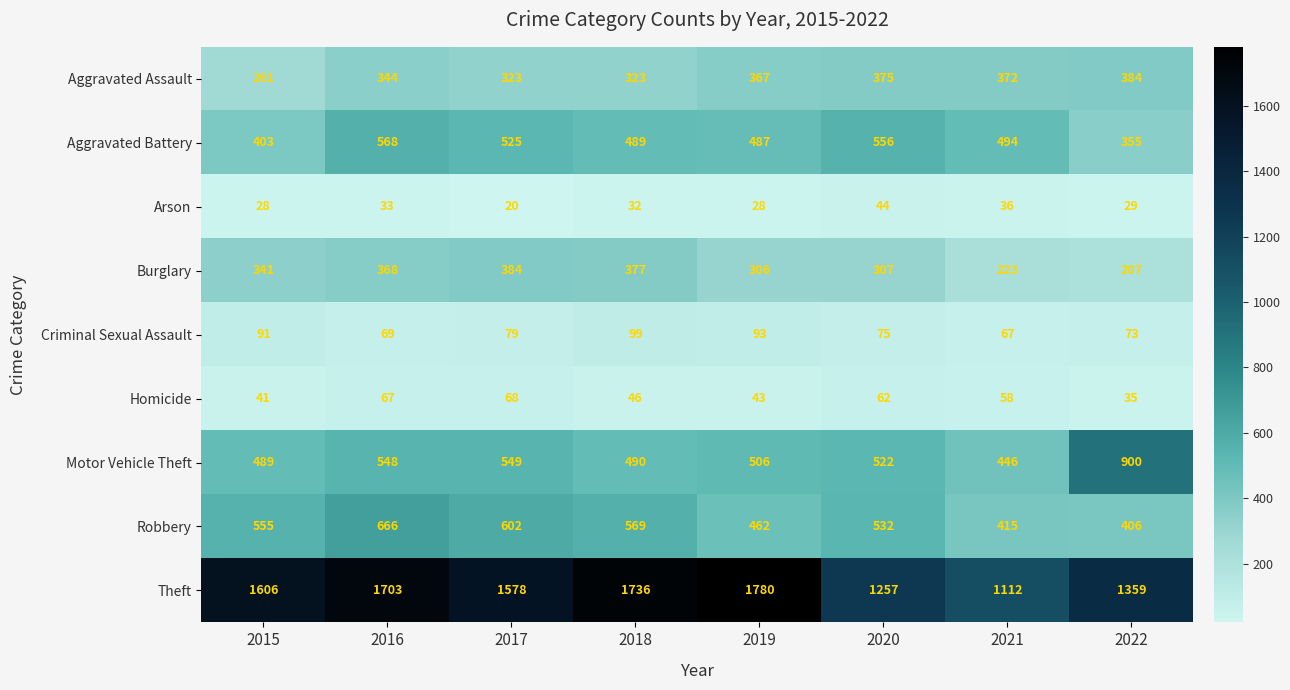

What is the difference between the highest and lowest values at 2021?

1076